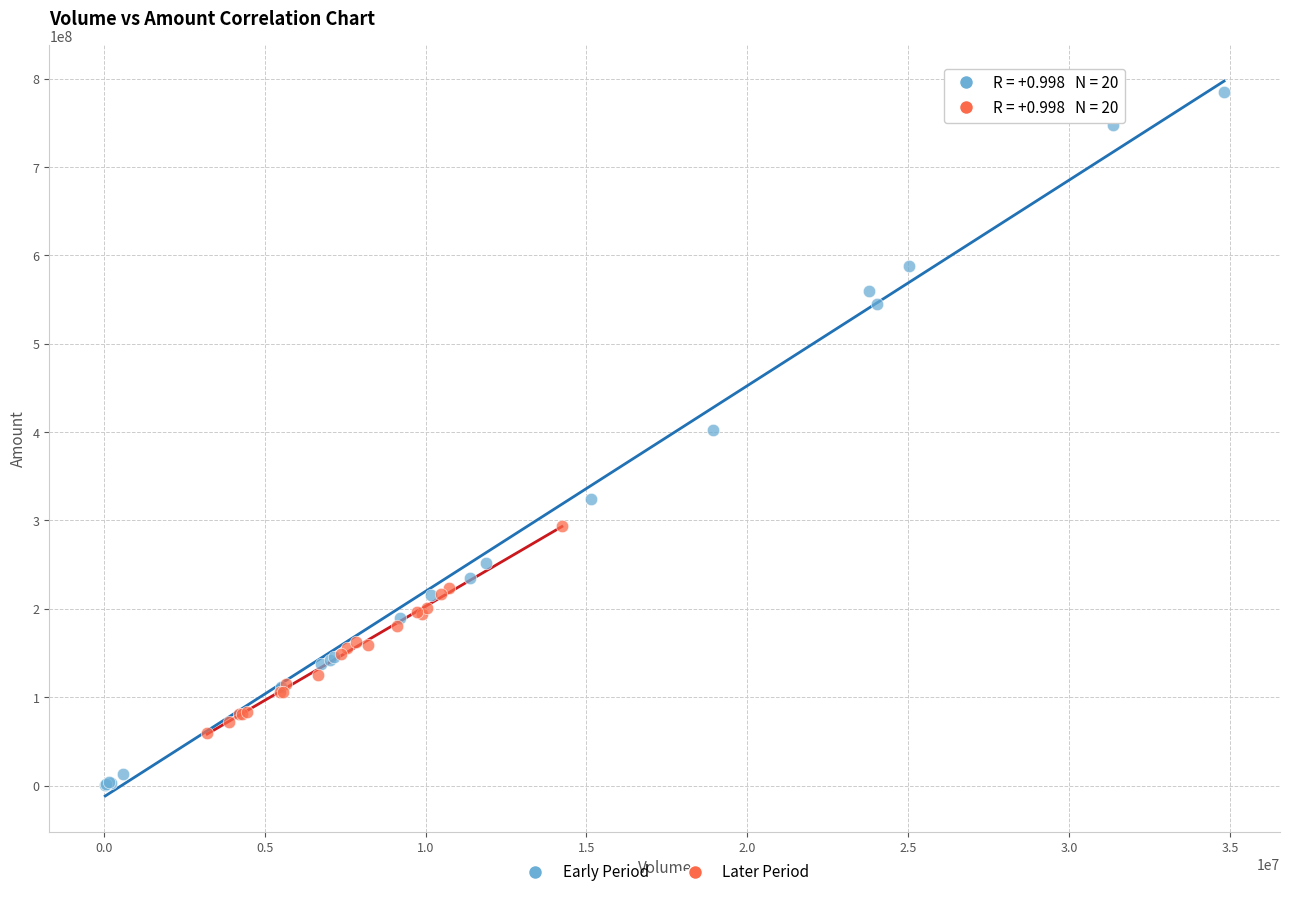

Which series has the widest spread of Y values?

Early Period